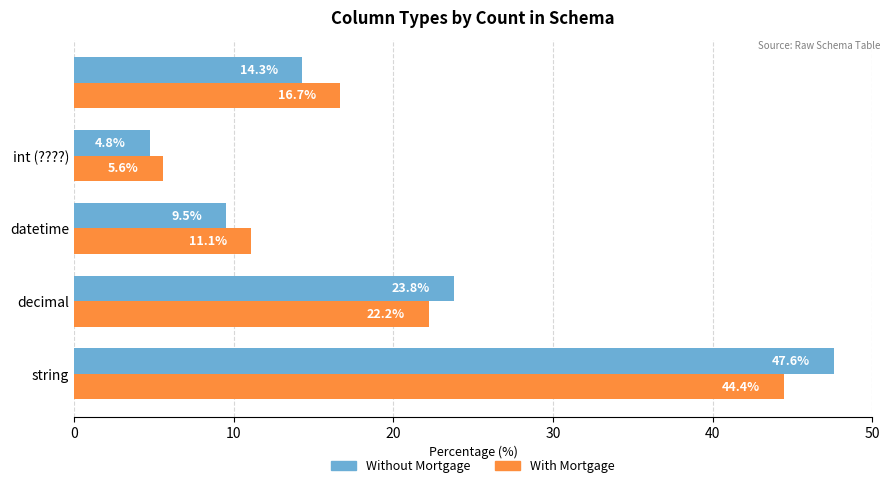

What is the difference between the maximum and minimum values in the With Mortgage series?

38.9